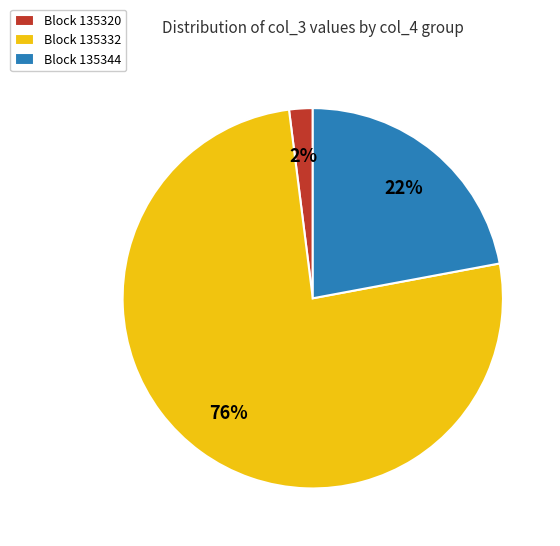

Between Block 135344 and Block 135332, which is larger?

Block 135332